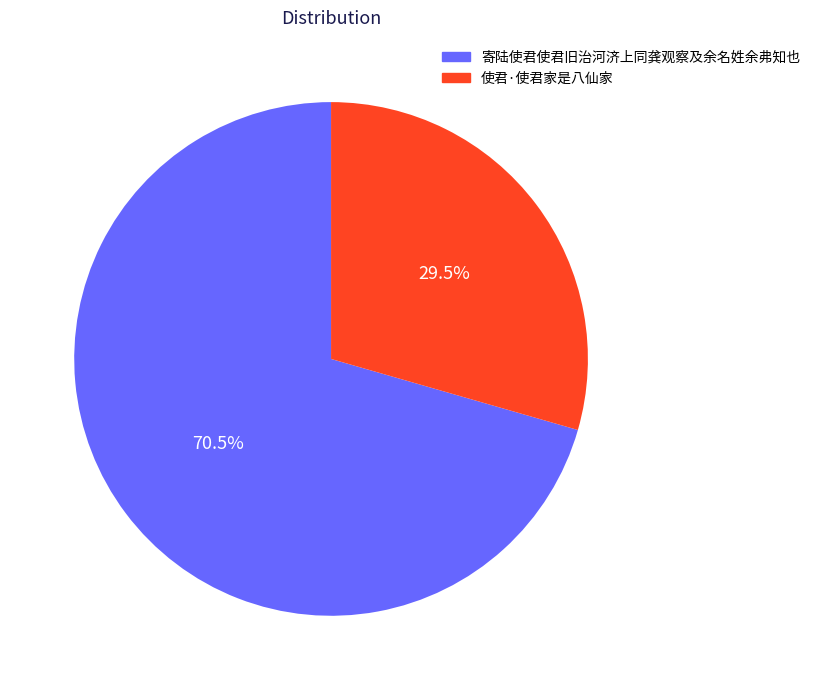

Which slice is the largest?

寄陆使君使君旧治河济上同龚观察及余名姓余弗知也